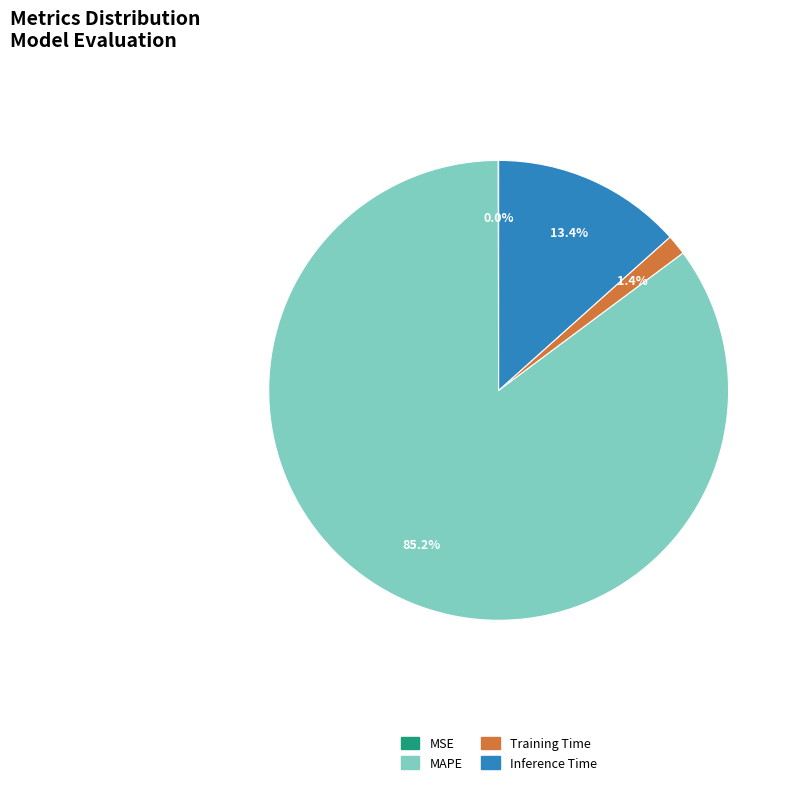

To the nearest percent, what is the average slice percentage?

25%